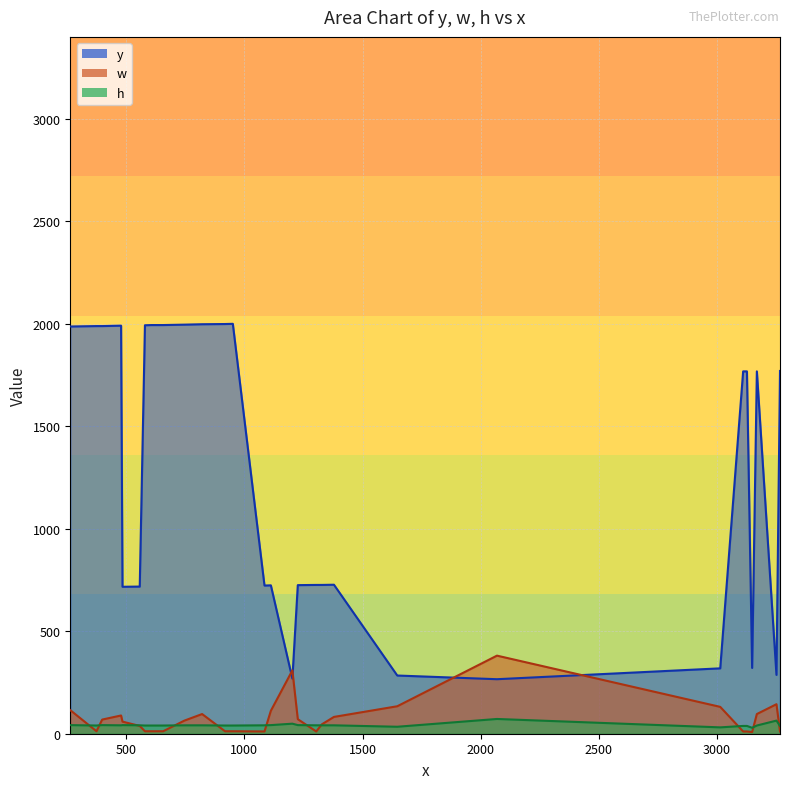

Is it true that y equals 169 at 2?

False